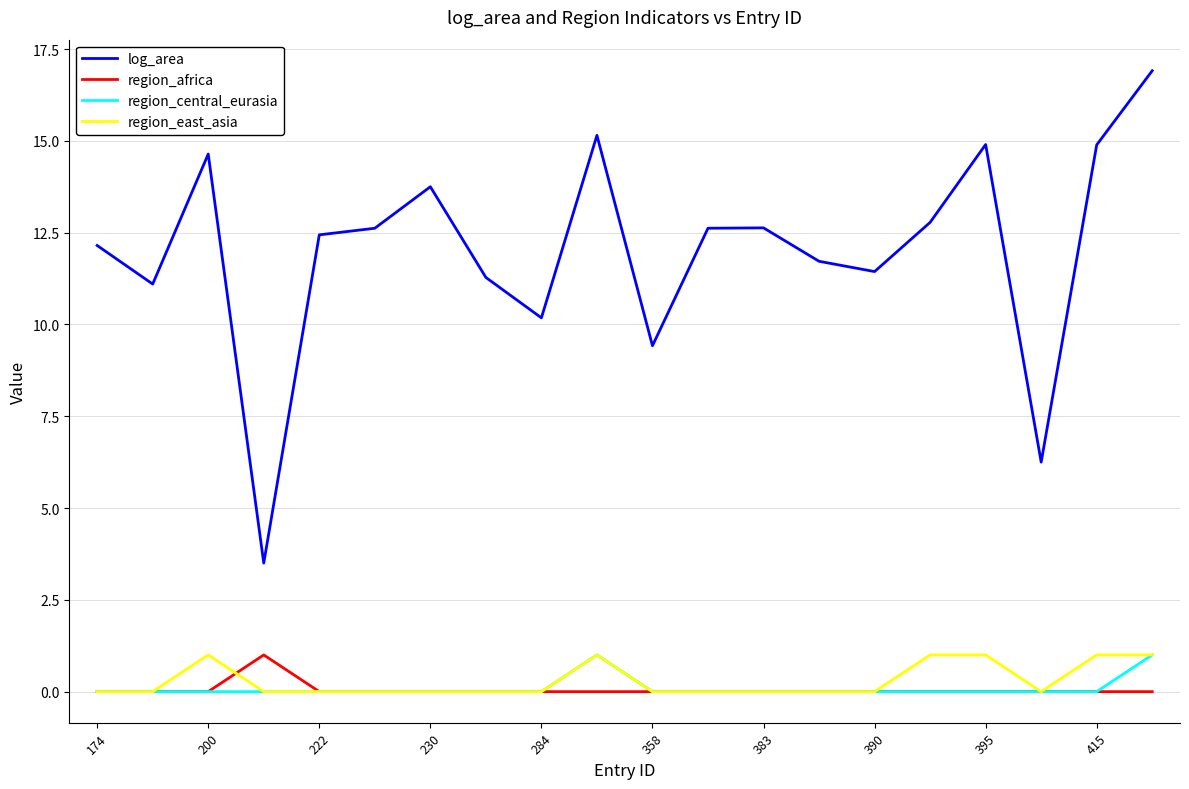

What is the maximum value for log_area?

16.9